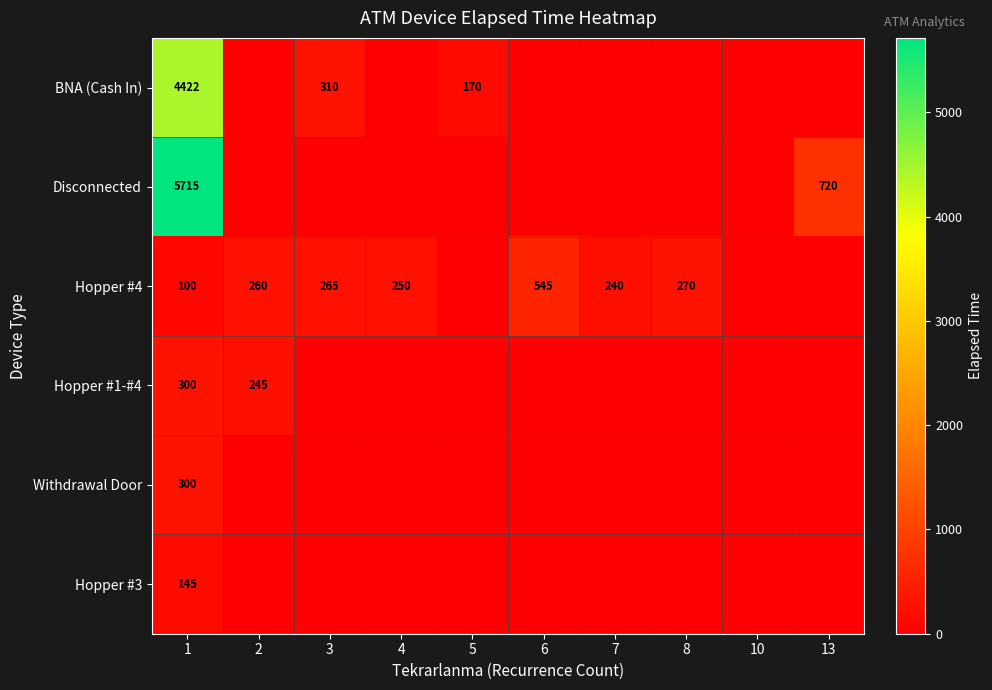

True or false: BNA (Cash In) has a value of 135 at 3.

False